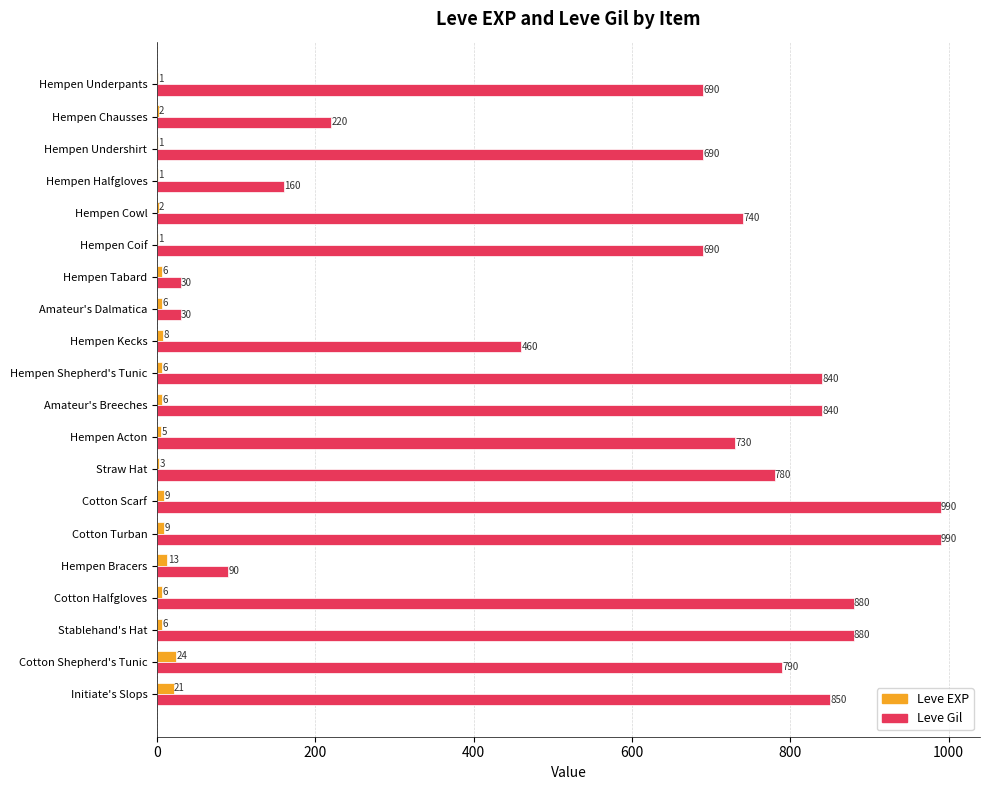

Is the value of Leve Gil at Hempen Chausses greater than the value of Leve EXP at Cotton Scarf?

Yes